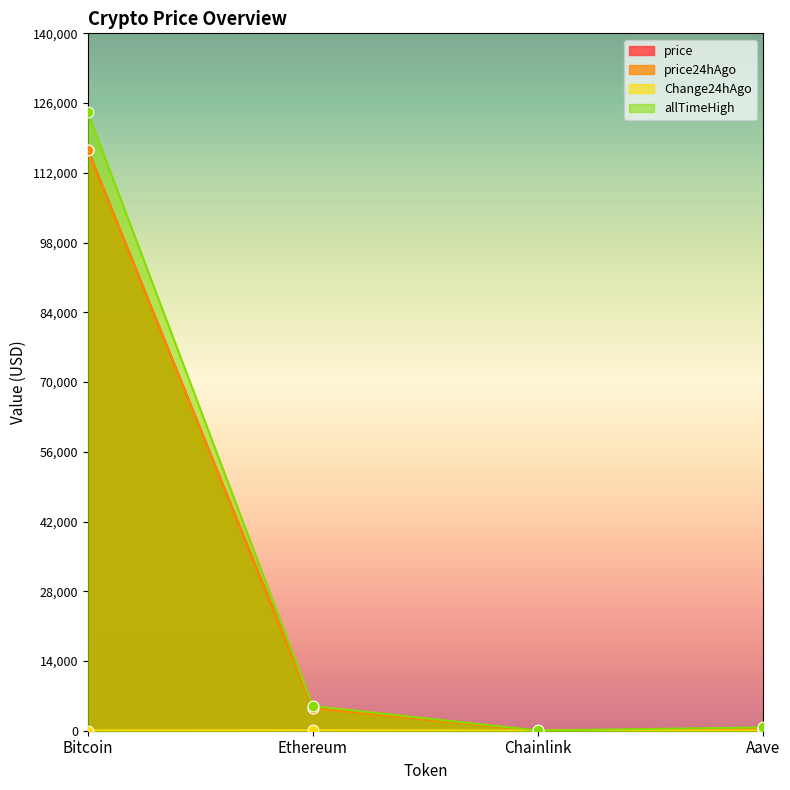

What is the total value across all series at Chainlink?

100.7